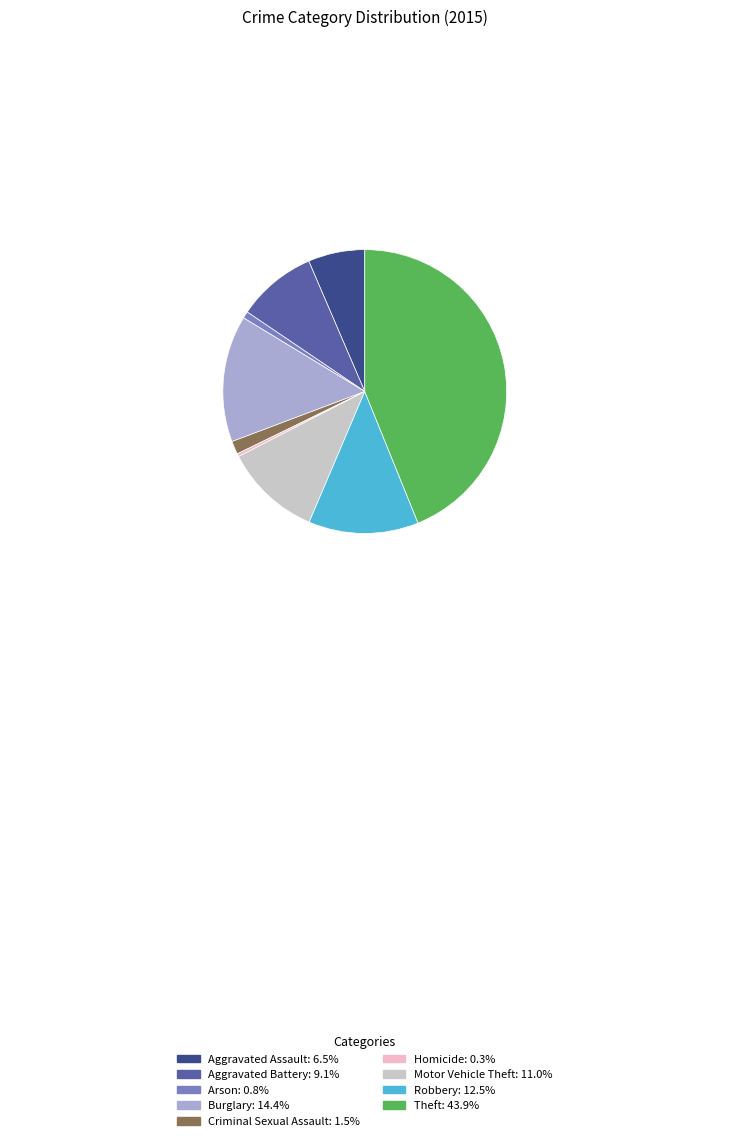

What is the largest slice in the pie chart?

Theft